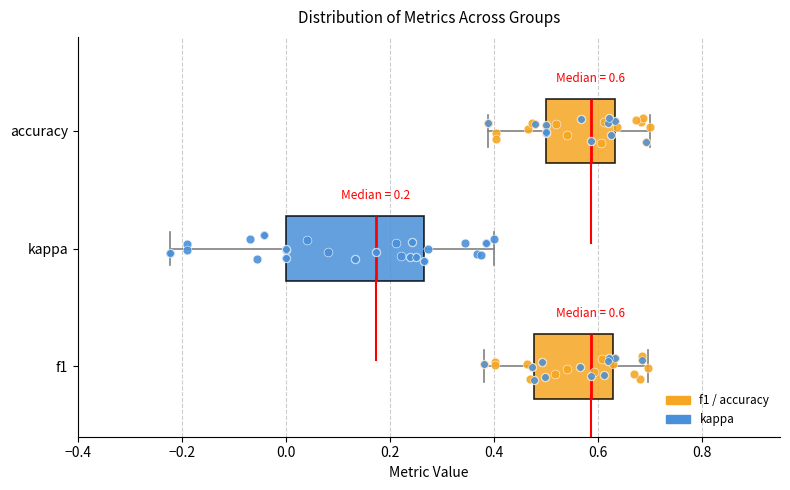

Which box is the widest, from its left edge to its right edge?

kappa